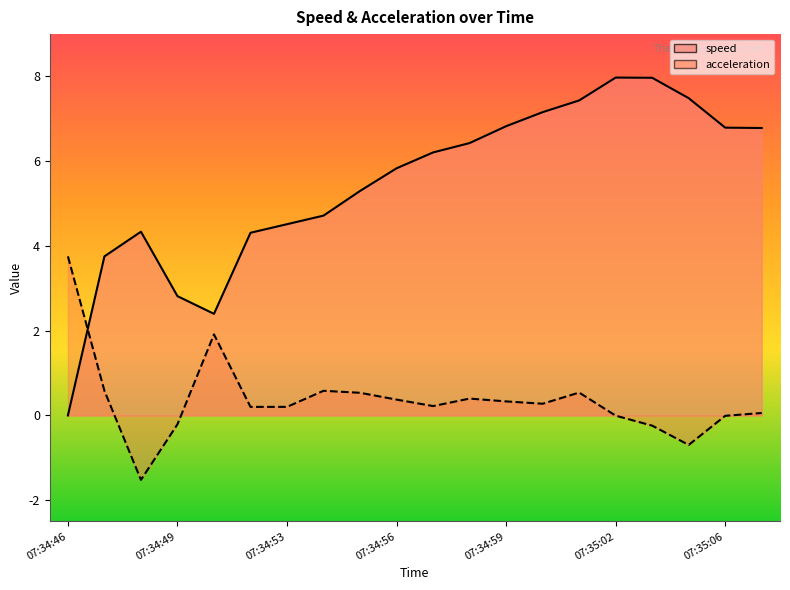

Reading left to right, list all the values displayed in this chart.

speed: 0.0	3.8	4.3	2.8	2.4	4.3	4.5	4.7	5.3	5.8	6.2	6.4	6.8	7.2	7.4	8.0	8.0	7.5	6.8	6.8
acceleration: 3.8	0.6	-1.5	-0.2	1.9	0.2	0.2	0.6	0.5	0.4	0.2	0.4	0.3	0.3	0.5	-0.0	-0.2	-0.7	-0.0	0.1